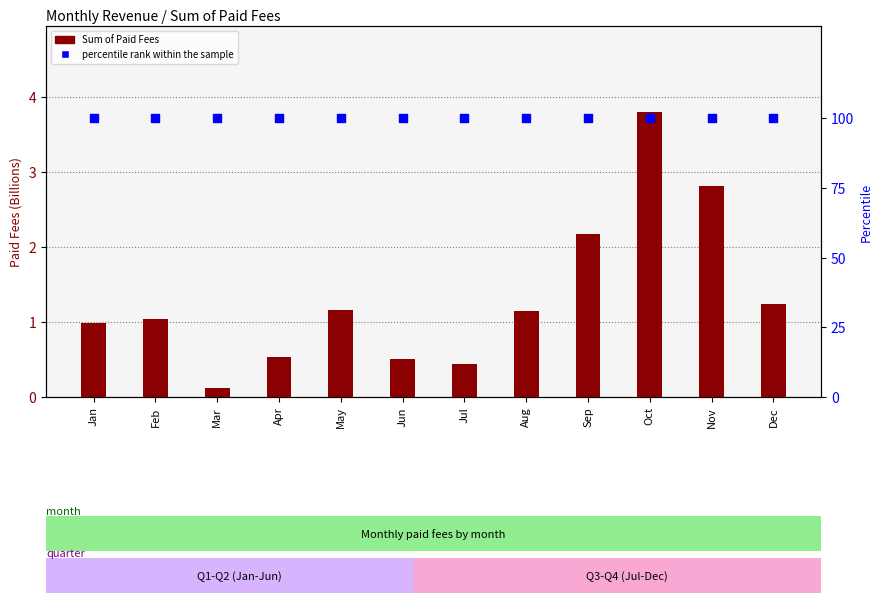

What are all the series names shown in the legend?

Sum of Paid Fees, percentile rank within the sample